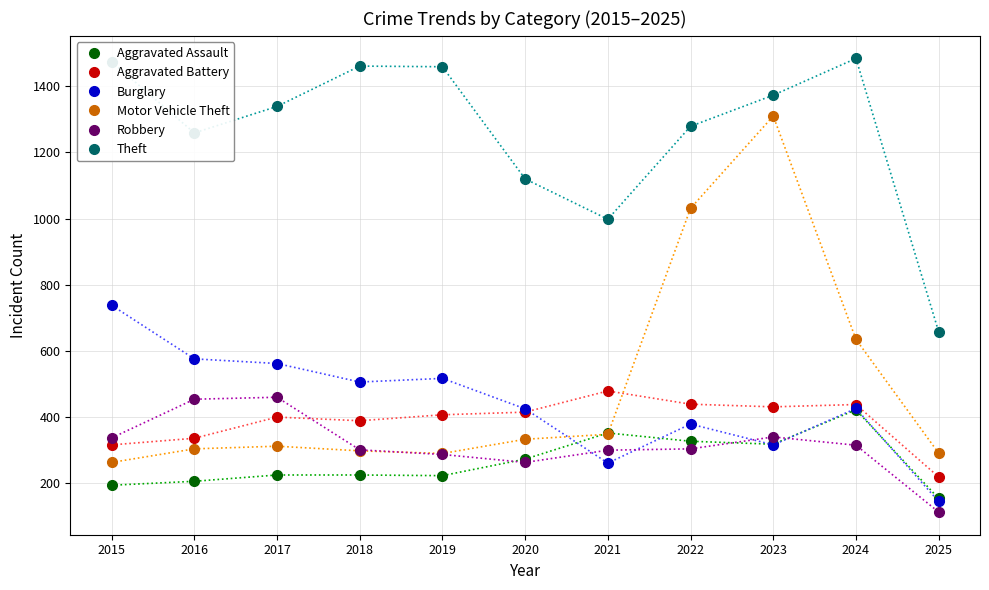

The Burglary series shows 506 at 2018. True or false?

True